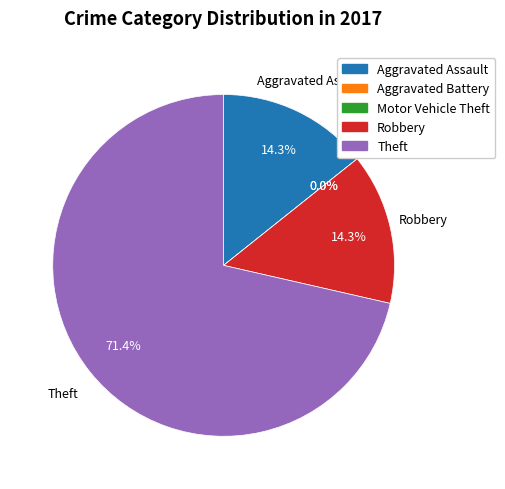

Count the number of slices in the pie.

5